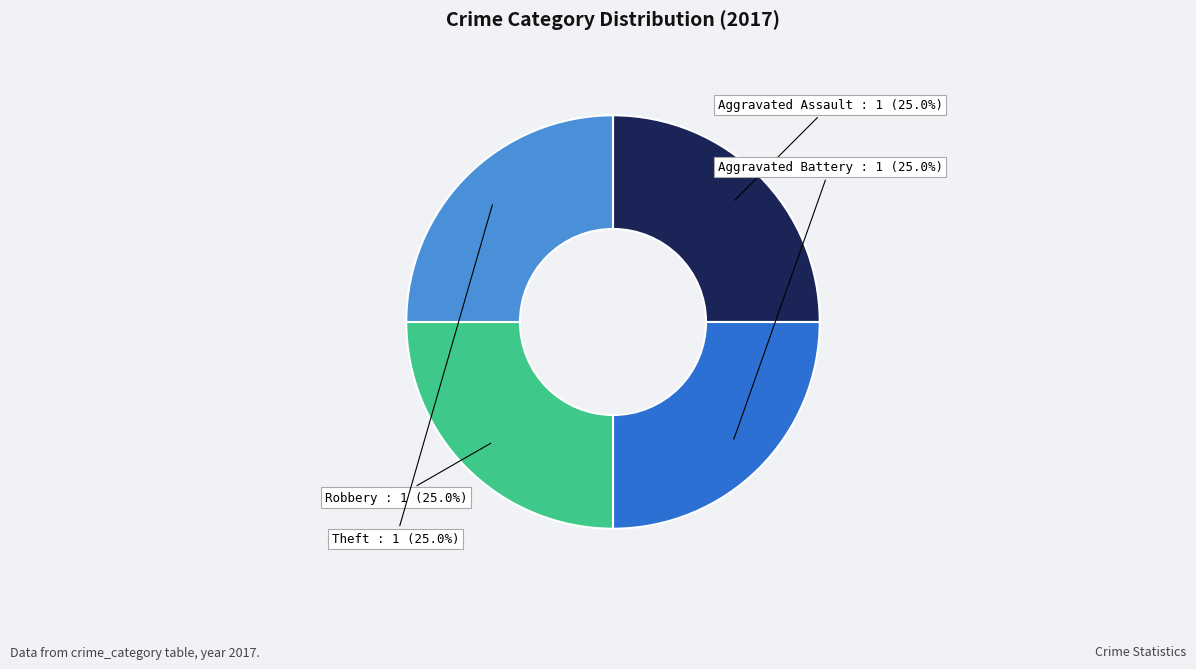

How many segments does this pie chart have?

4